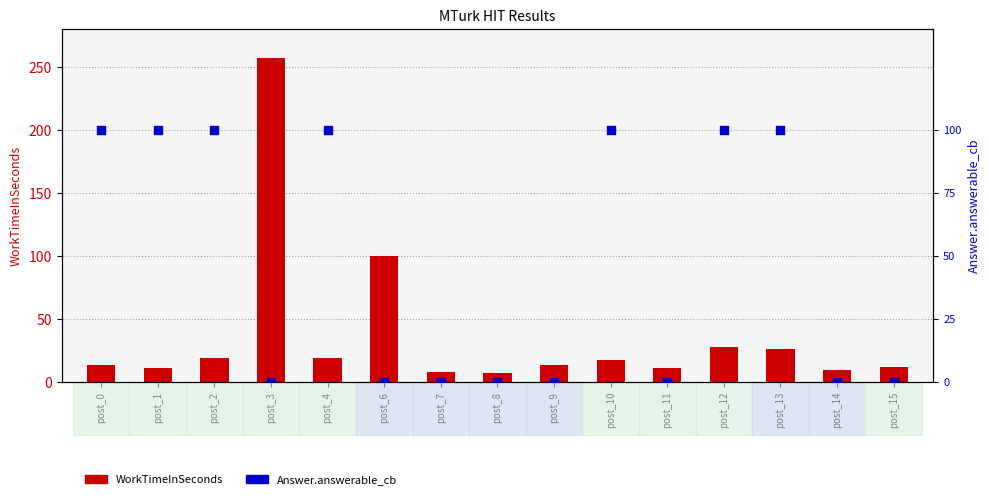

What are all the series names shown in the legend?

WorkTimeInSeconds, Answer.answerable_cb